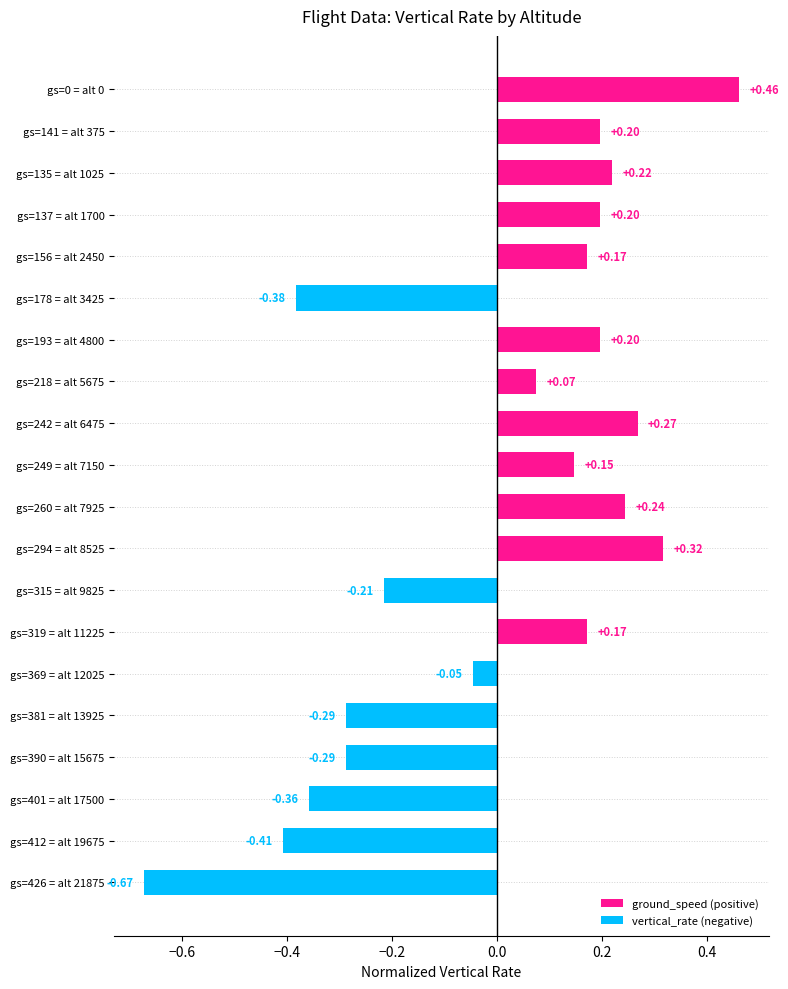

What is the change in value from gs=369 = alt 12025 to gs=426 = alt 21875?

-0.6